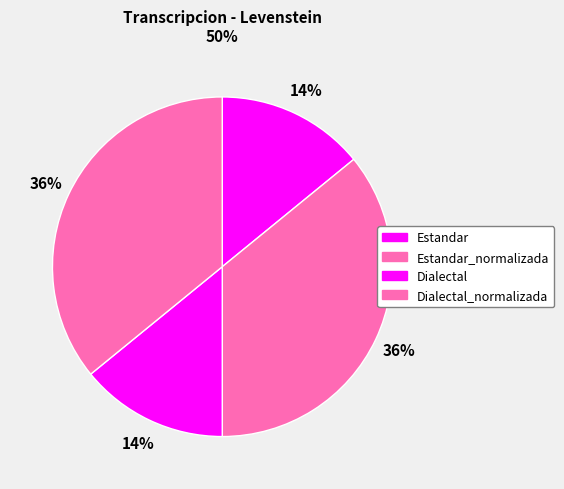

How many slices are in this pie chart?

4